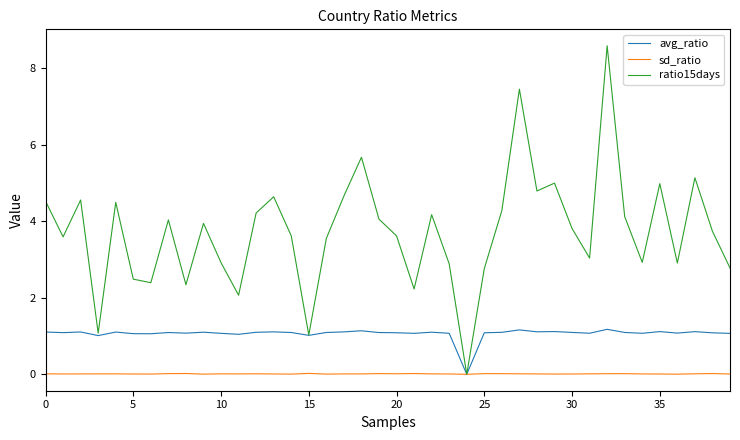

Which series has the largest total across all categories?

ratio15days